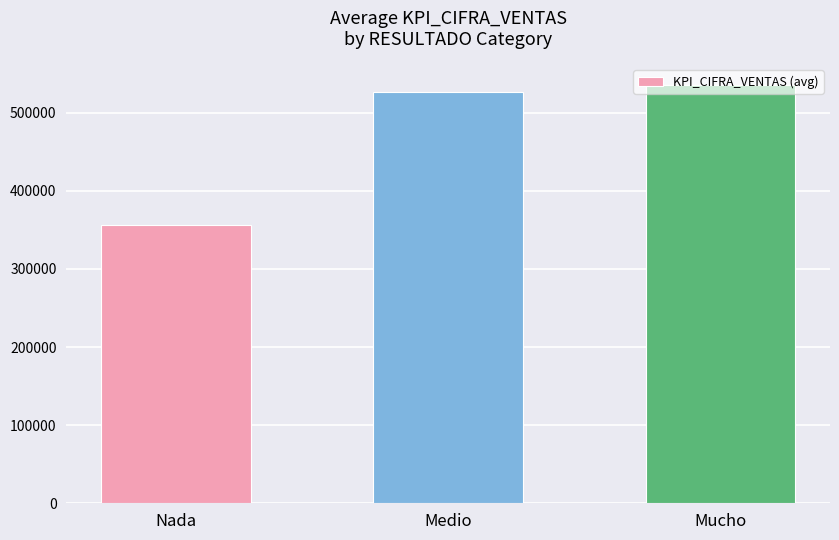

How many data points does each series have?

3